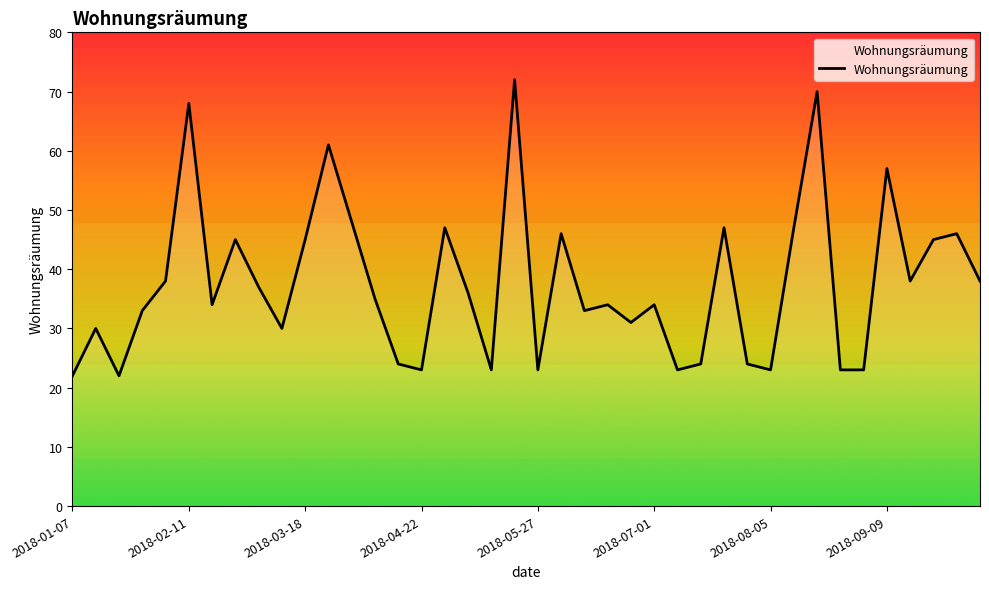

What is the difference between the maximum and minimum values?

50